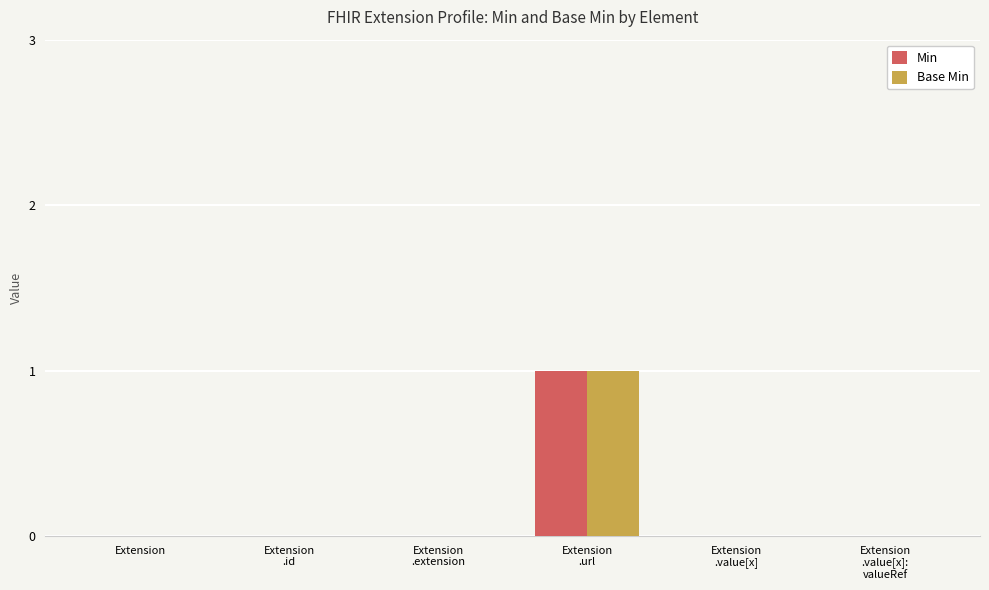

Count the number of categories in the chart.

6